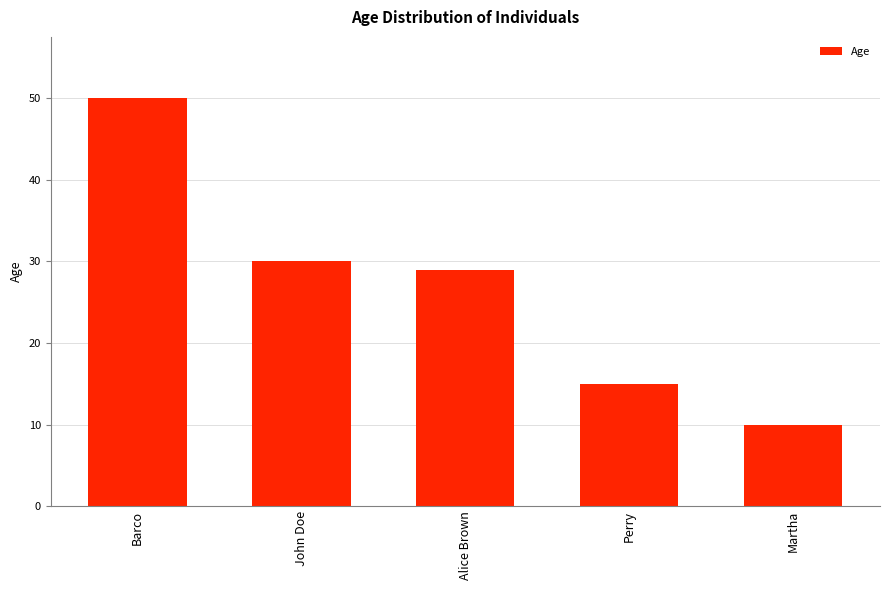

Reading right to left, what are all the values shown in this chart?

10	15	29	30	50